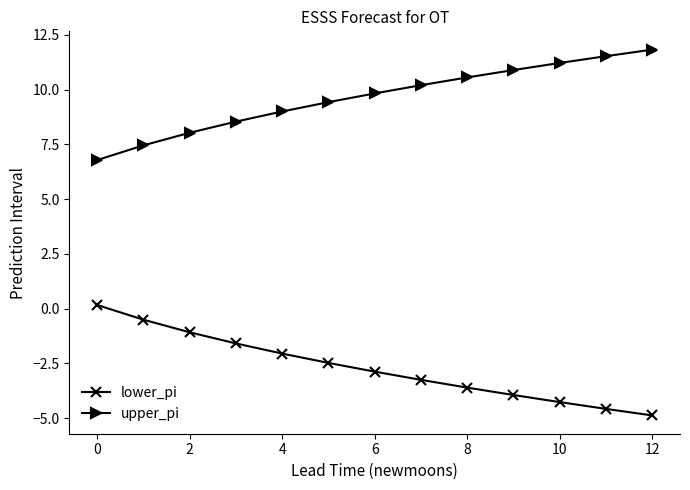

What is the value of the upper_pi point at the 9th from the left?

10.6